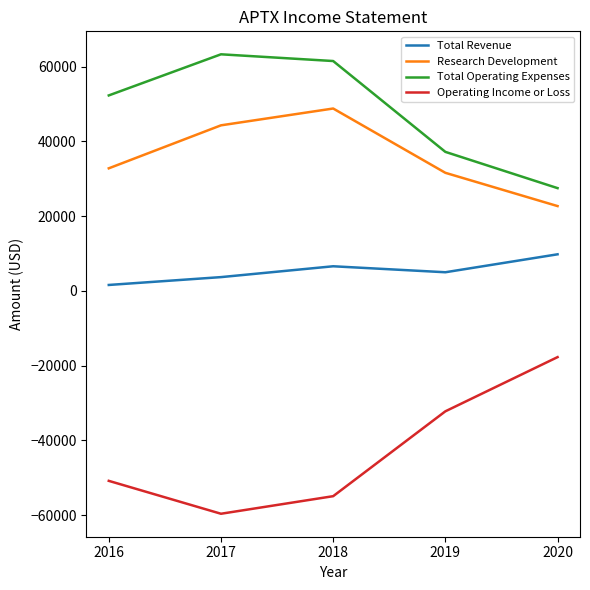

What are all the series names shown in the legend?

Total Revenue, Research Development, Total Operating Expenses, Operating Income or Loss